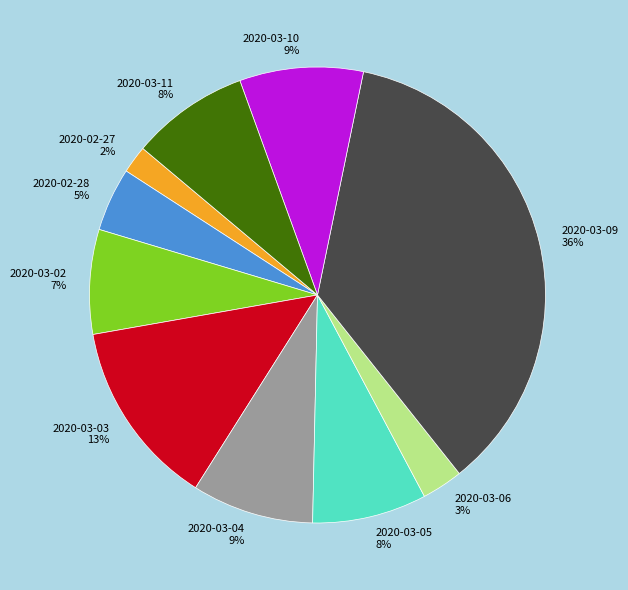

Do 2020-02-28 and 2020-02-27 together represent more than half of the pie?

No